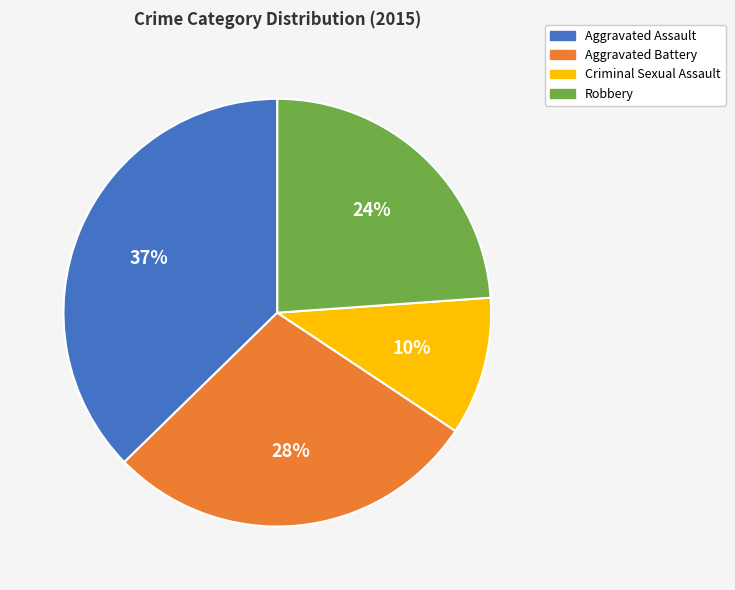

Do Robbery and Criminal Sexual Assault together represent more than half of the pie?

No